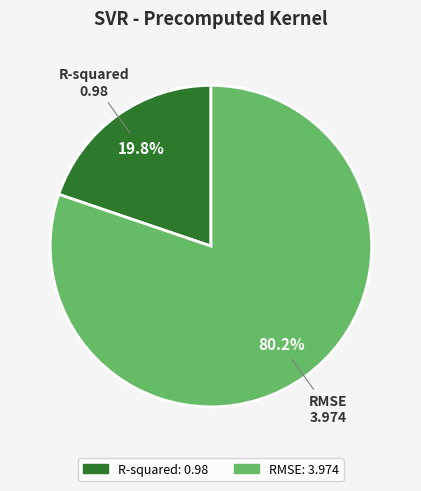

Count the number of slices in the pie.

2